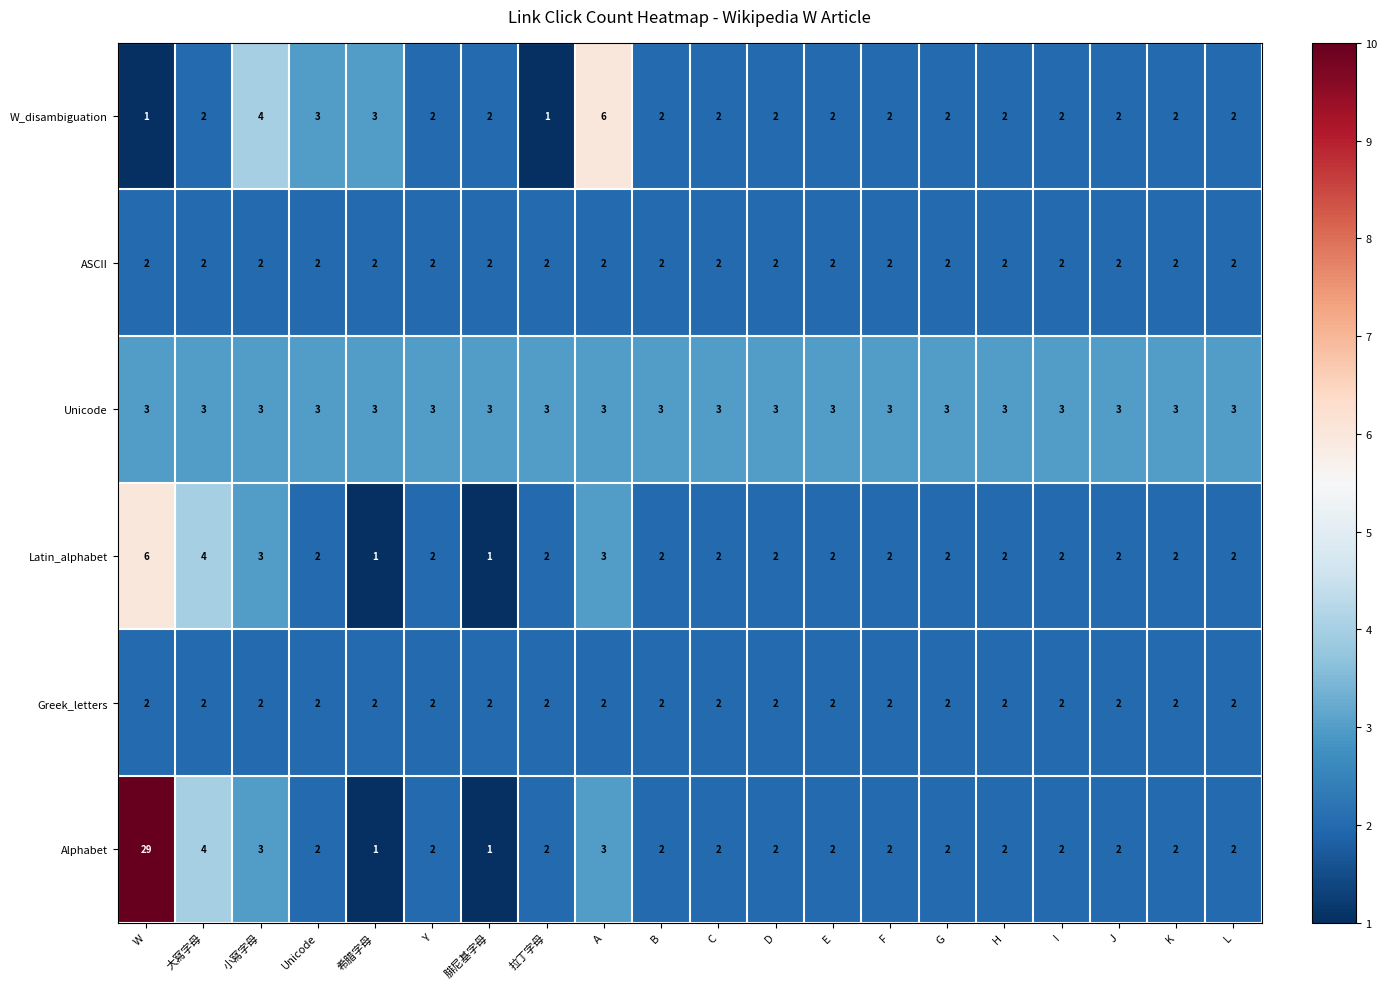

At how many categories does at least one series exceed 14?

1